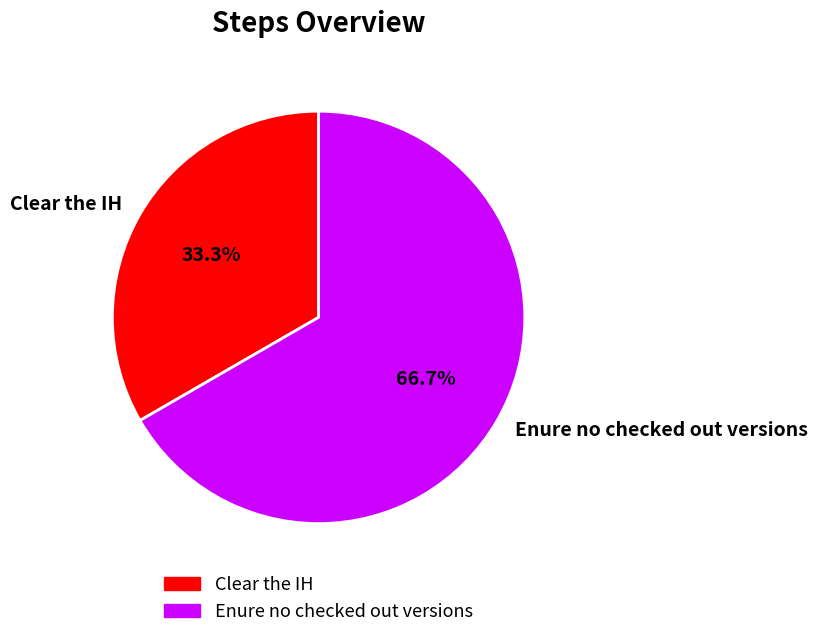

To the nearest percent, what is the difference between the largest and smallest slice percentages?

33%